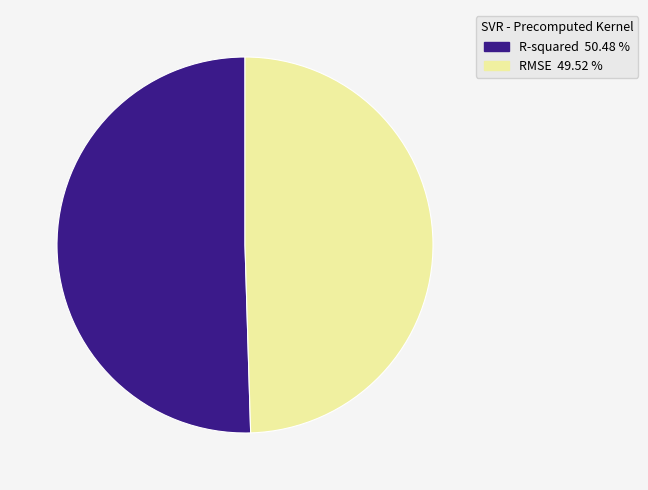

Does R-squared account for over 50% of the chart?

Yes